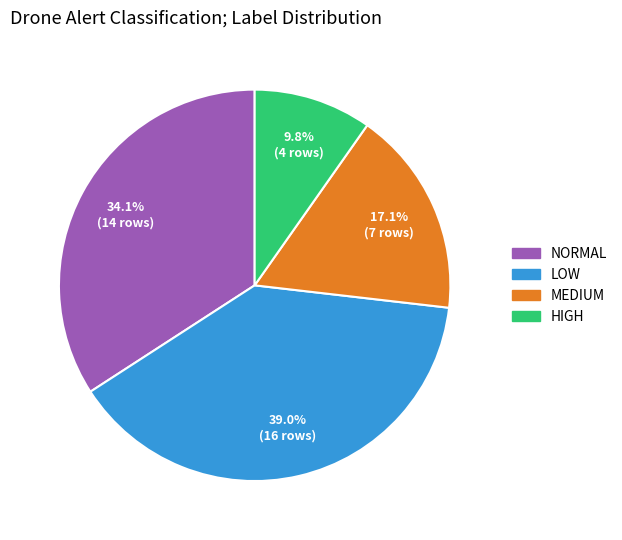

Does any single category account for the majority?

No